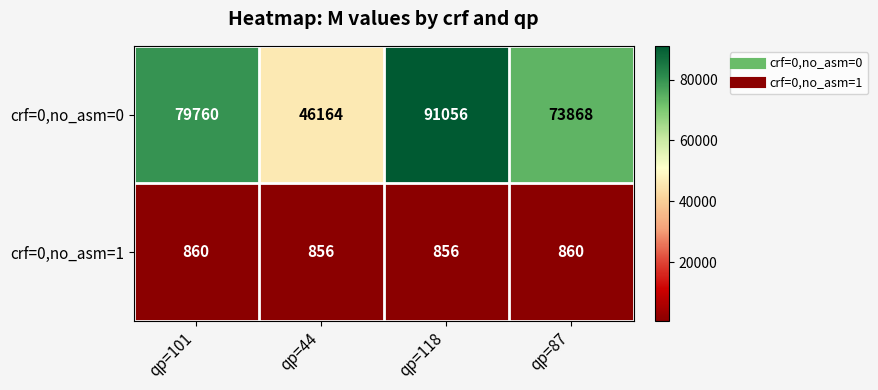

What is the spread (max minus min) of values at qp=101?

78900